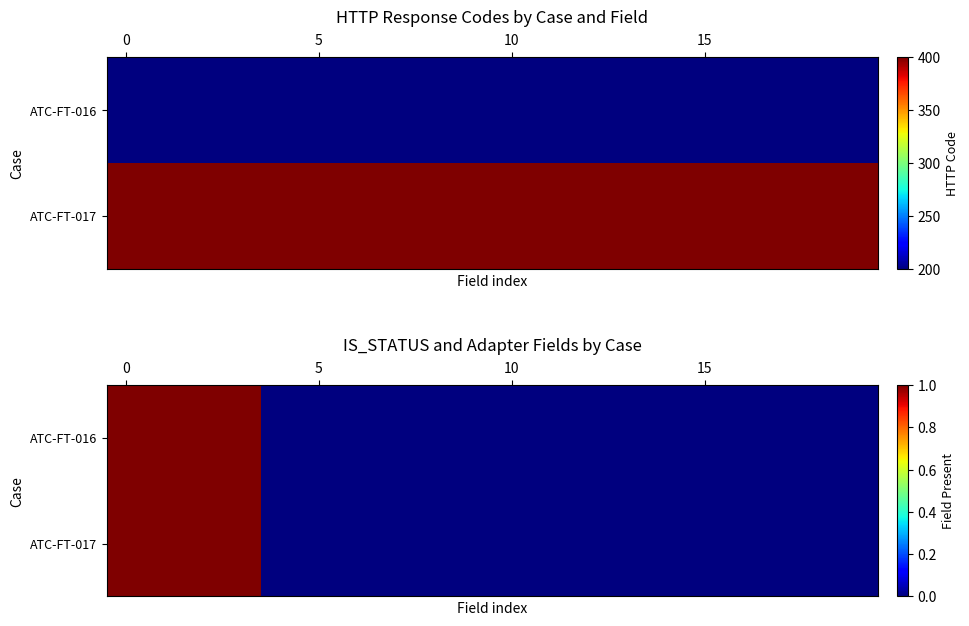

Reading left to right, list all the values displayed in this chart.

row_0: 1	1	1	1	0	0	0	0	0	0	0	0	0	0	0	0	0	0	0	0
row_1: 1	1	1	1	0	0	0	0	0	0	0	0	0	0	0	0	0	0	0	0